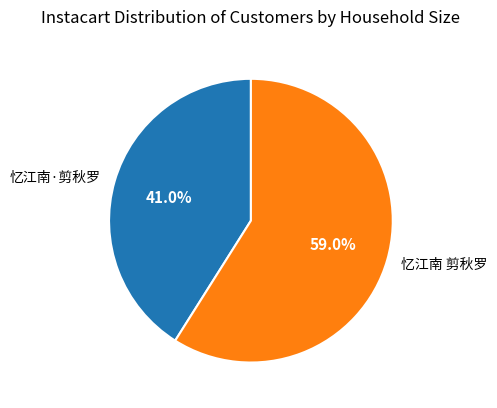

Which has a higher value, 忆江南 剪秋罗 or 忆江南·剪秋罗?

忆江南 剪秋罗